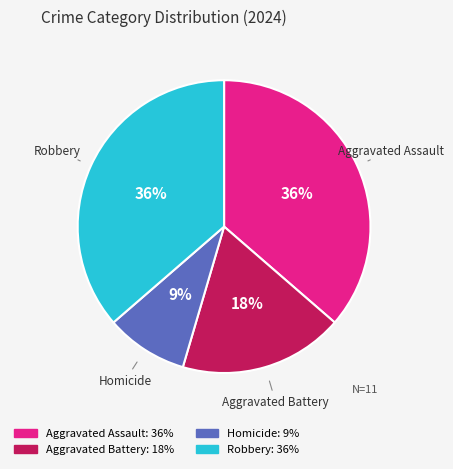

How many segments does this pie chart have?

4